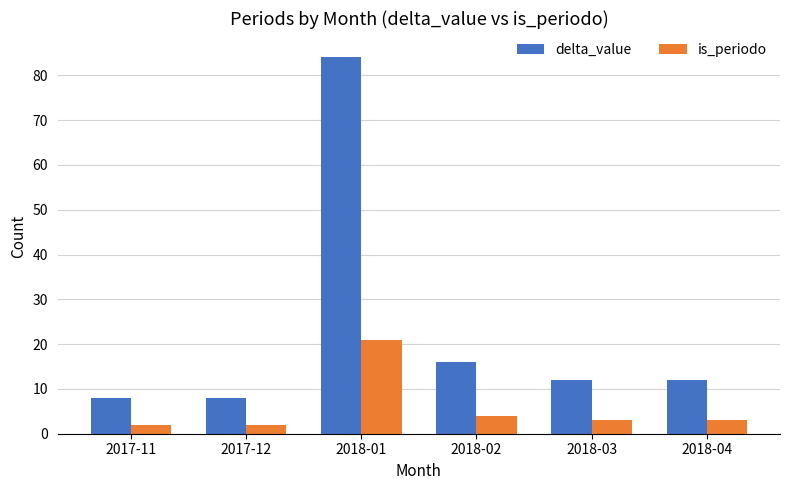

Is it true that delta_value equals 21 at 2018-04?

False